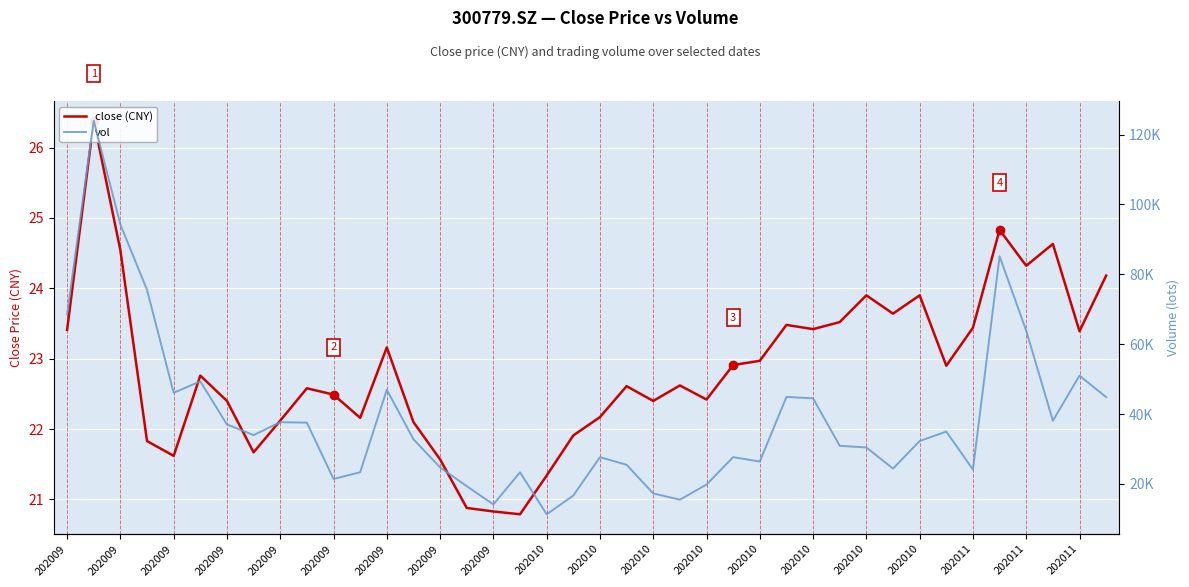

At which category does close (CNY) reach its first local valley?

202009